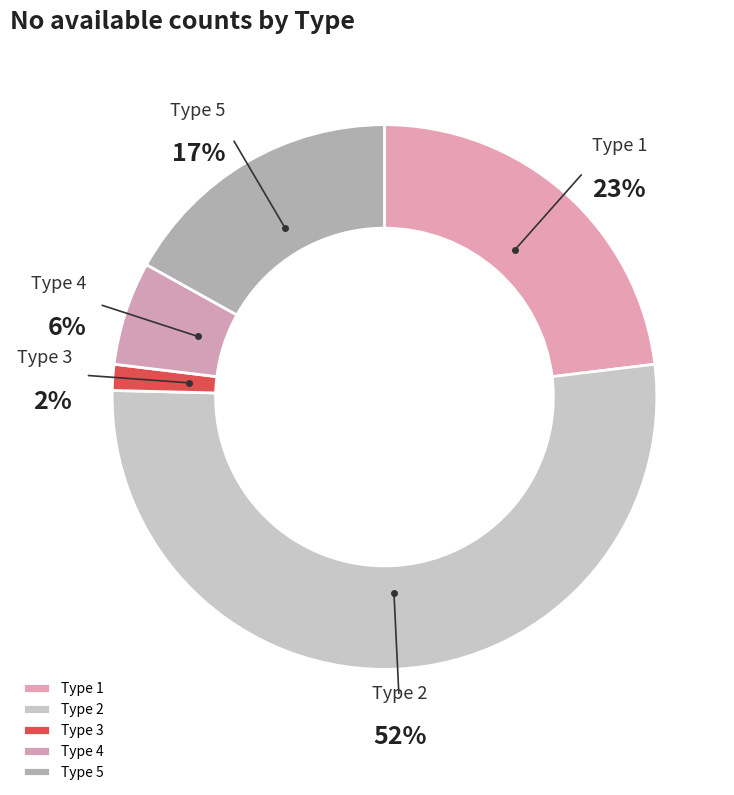

Is the sum of Type 3 and Type 2 greater than half?

Yes